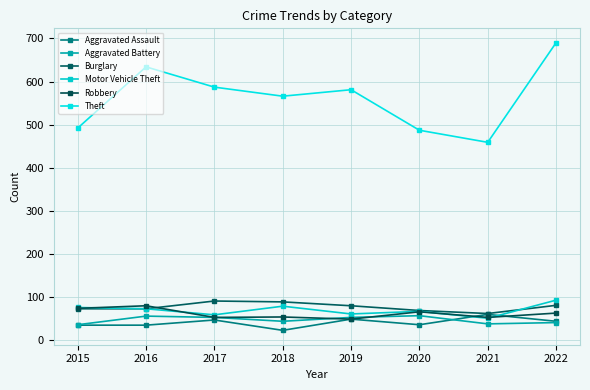

True or false: Aggravated Assault and Aggravated Battery intersect in this chart.

True